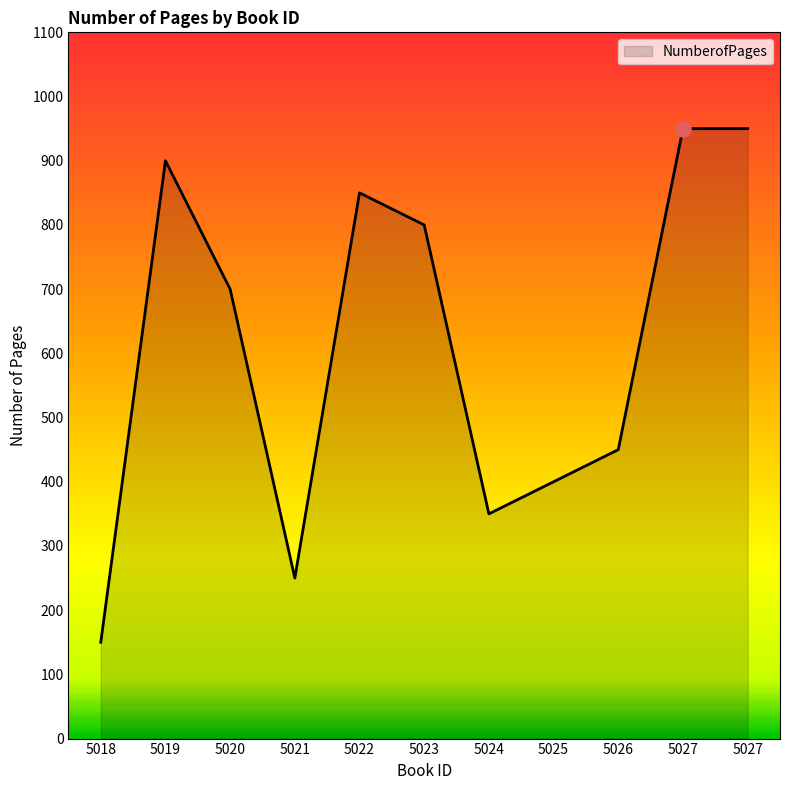

Does the chart have visible grid lines?

No